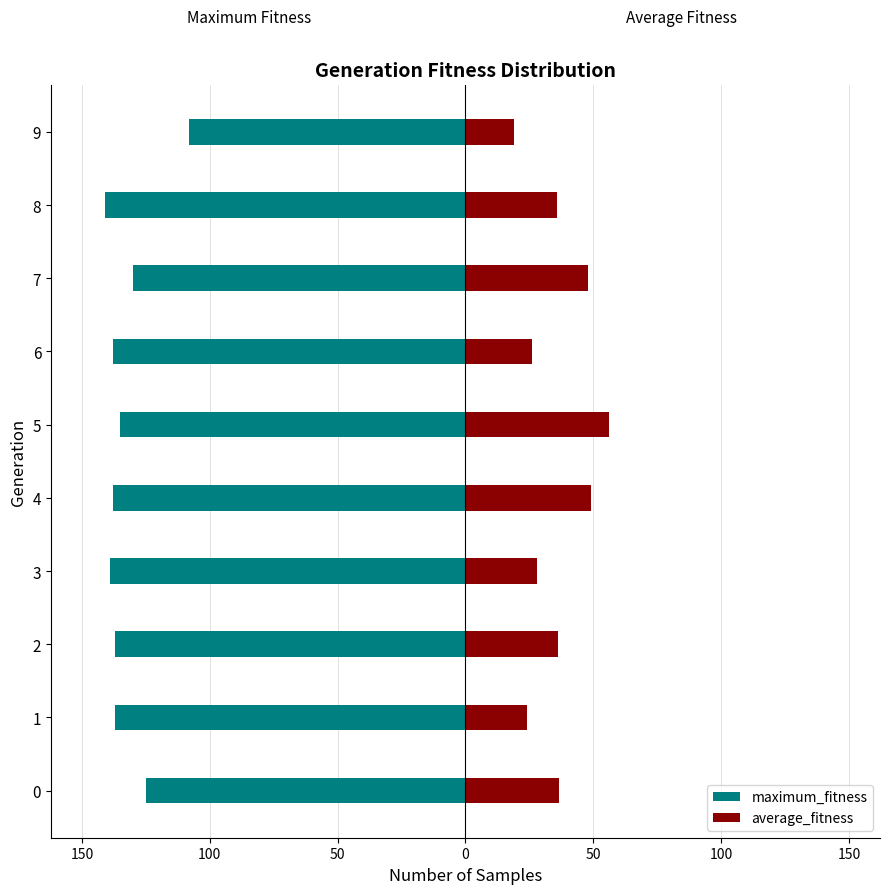

Which has a higher value, 200 or 150?

200